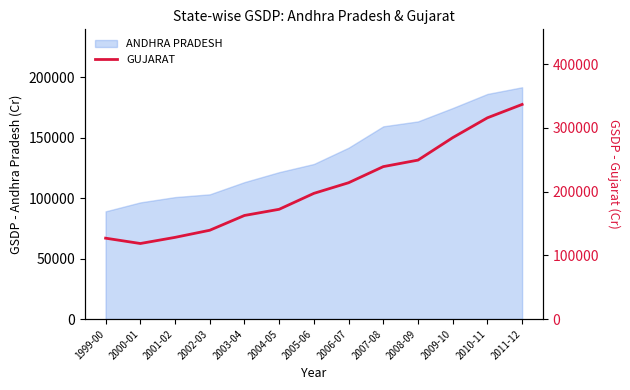

Is it true that the value at 1999-00 is 81654.3?

False